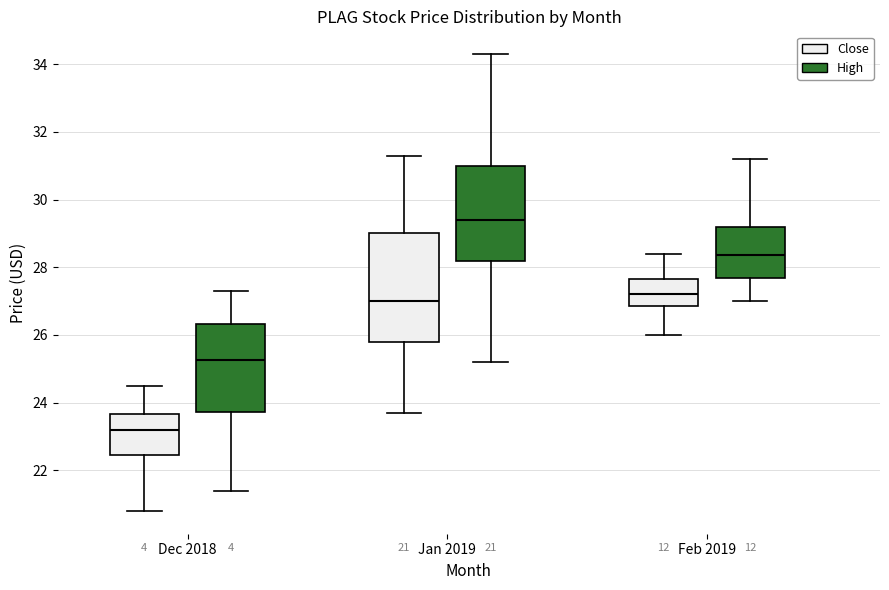

Comparing the boxes themselves (not the whiskers), which one is the tallest?

Jan 2019 (Close)